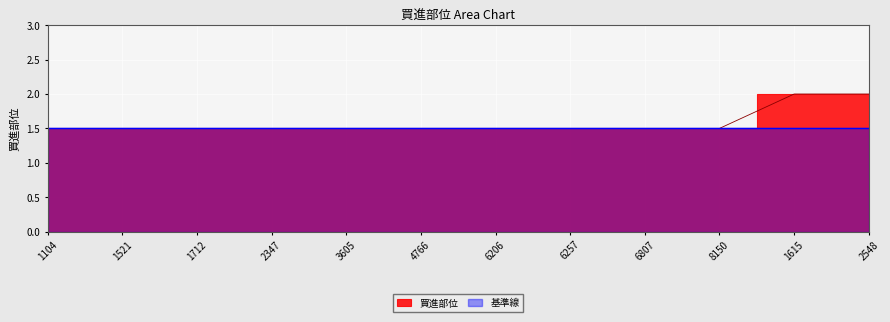

Does the chart display data point markers on the line(s)?

No